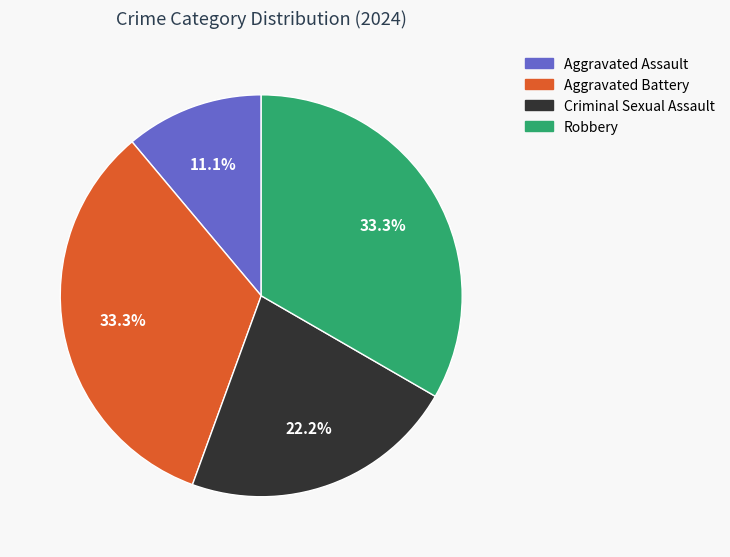

The Aggravated Battery slice represents 33% of the pie. True or false?

True